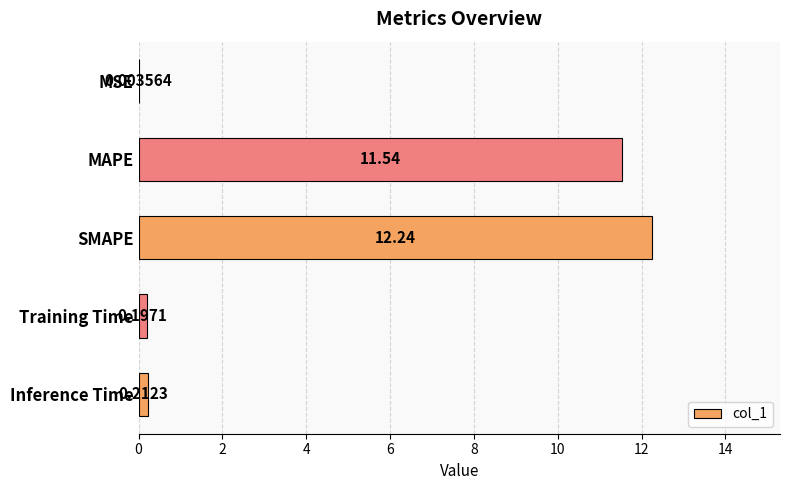

Between MAPE and Training Time, which is larger?

MAPE